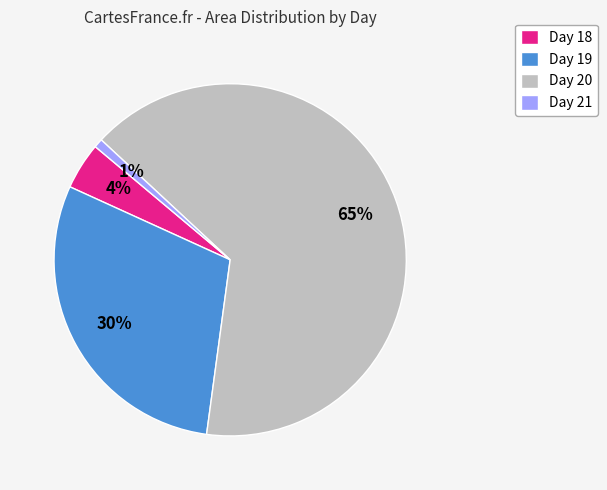

Is there any slice that represents more than half of the pie?

Yes